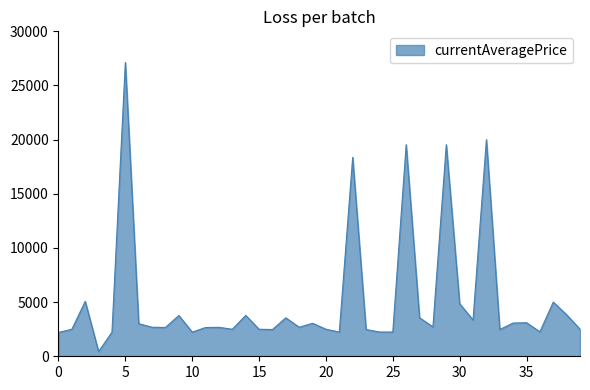

What is the sum of all values?

205558.2